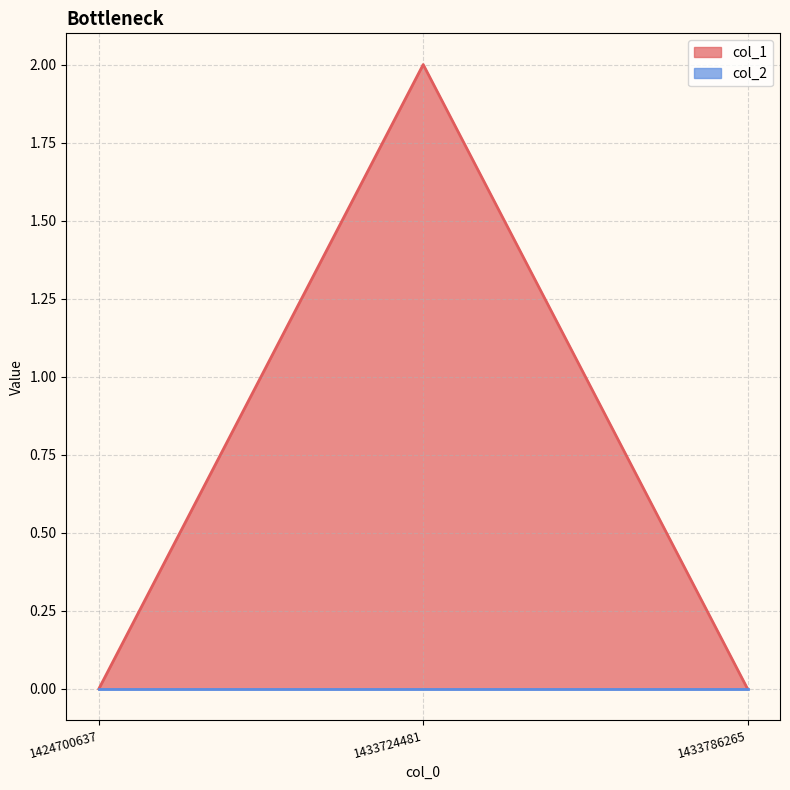

True or false: the data shows 1 at 1424700637.

False